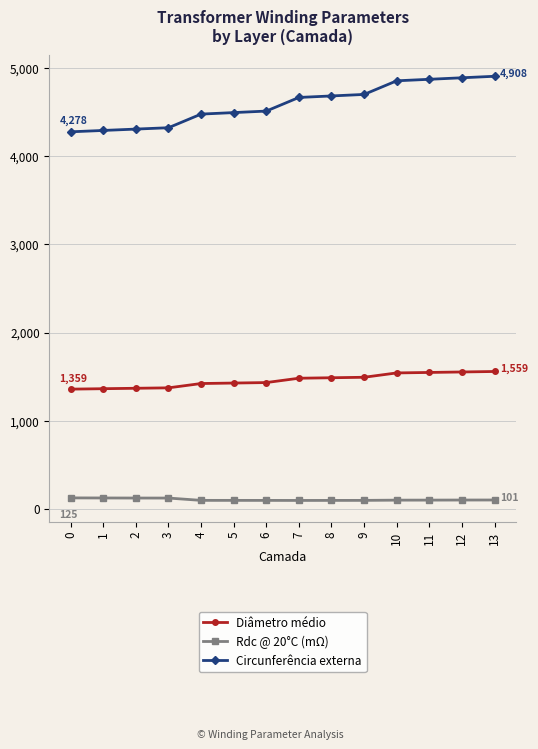

What is the difference between the Rdc @ 20°C (mΩ) values at 1 and 10?

24.7